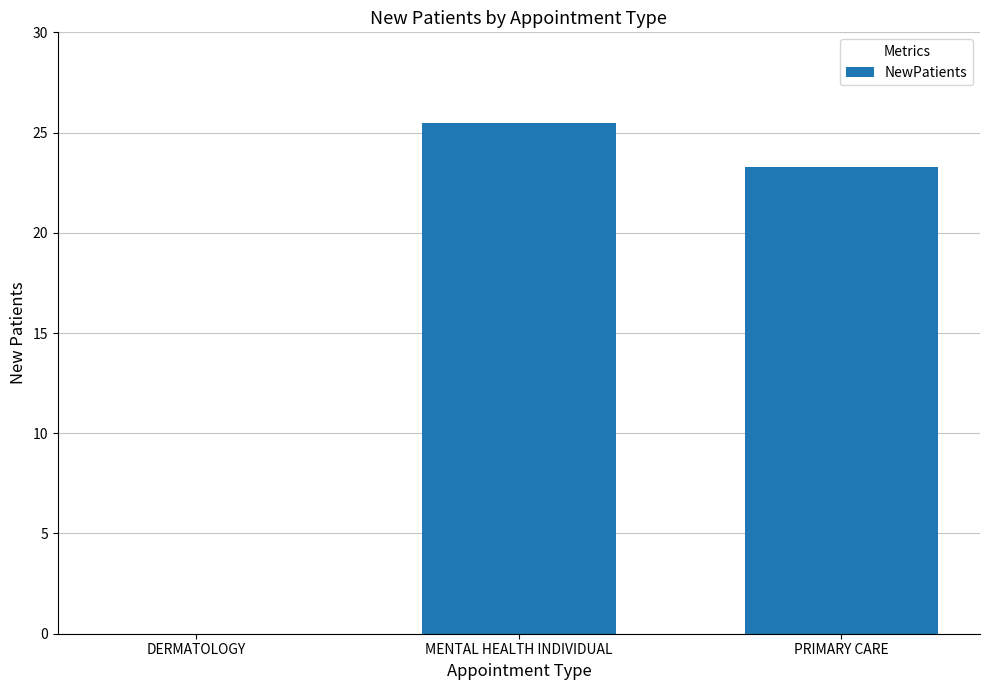

Where does the data first go above 23?

MENTAL HEALTH INDIVIDUAL